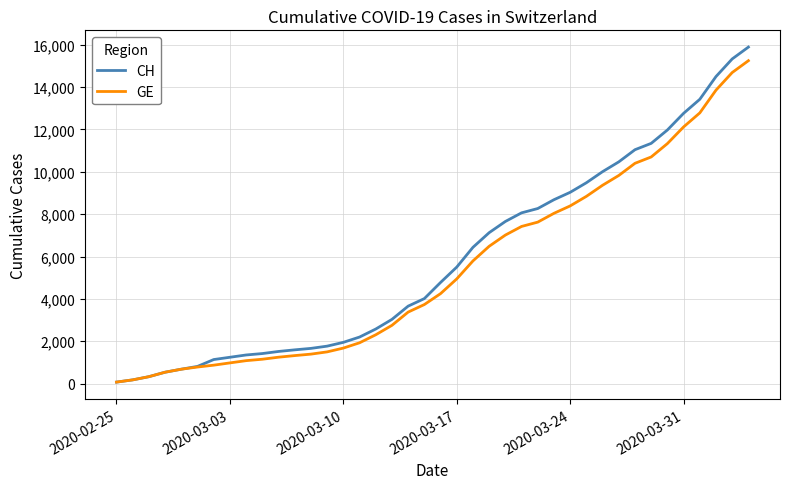

Which series has the widest spread of values?

CH